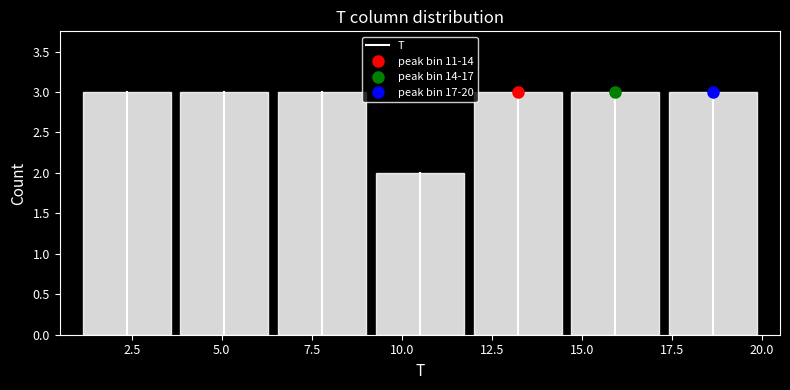

How tall is the bar that spans 14.5 to 17.5 on the x-axis? Neither the bar edges nor the heights are printed on the chart, so give them approximately, as read against the axes.

3